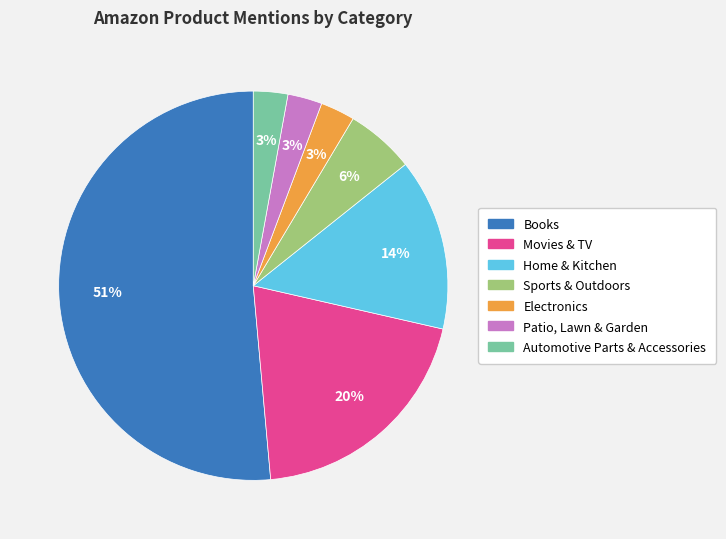

What percentage is the Electronics slice, to the nearest percent?

3%